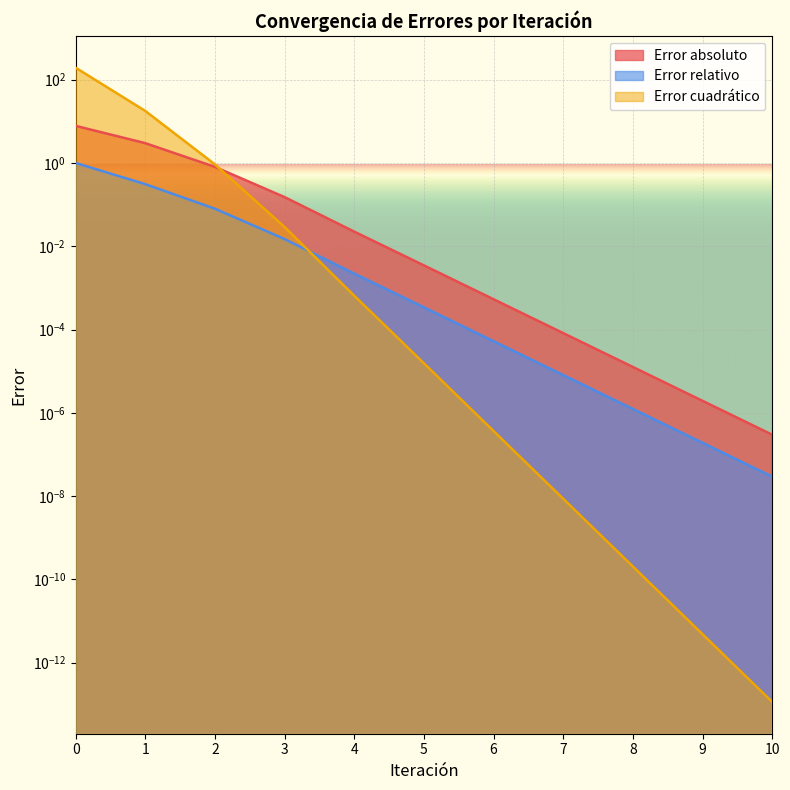

Between 9 and 10, which series saw the biggest shift?

Error absoluto